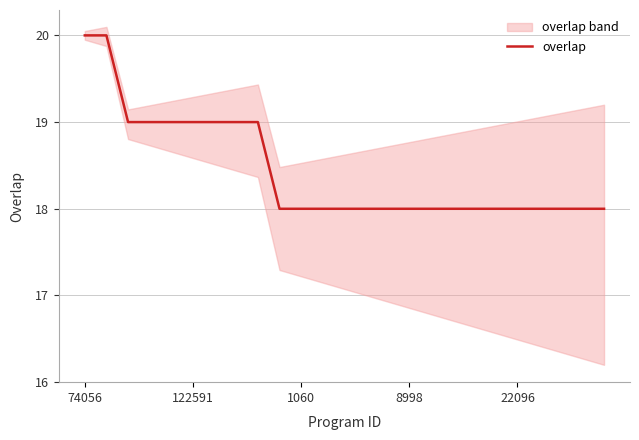

The overlap series shows 18 at 22096. True or false?

True